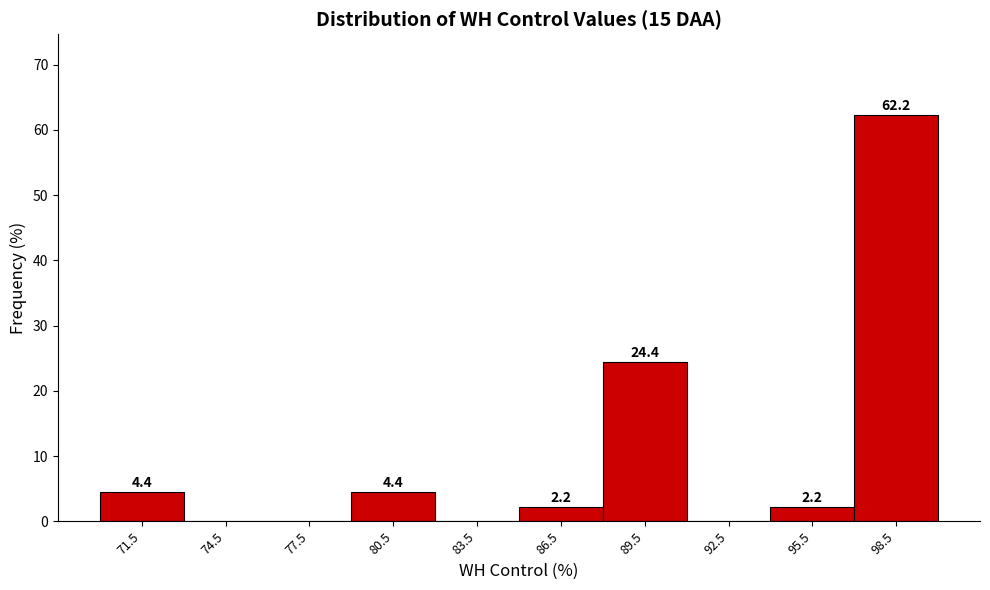

Which range on the x-axis has the tallest bar?

97 to 100